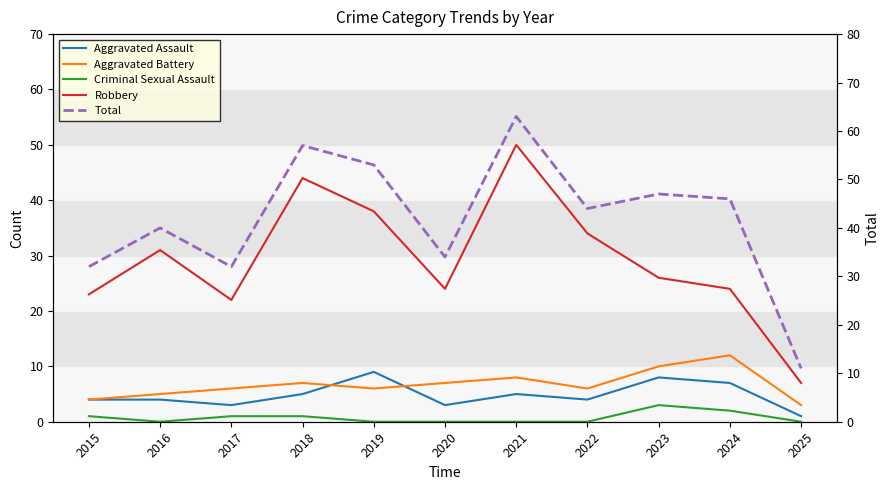

Is the value of Aggravated Battery at 2022 greater than the value of Robbery at 2025?

No